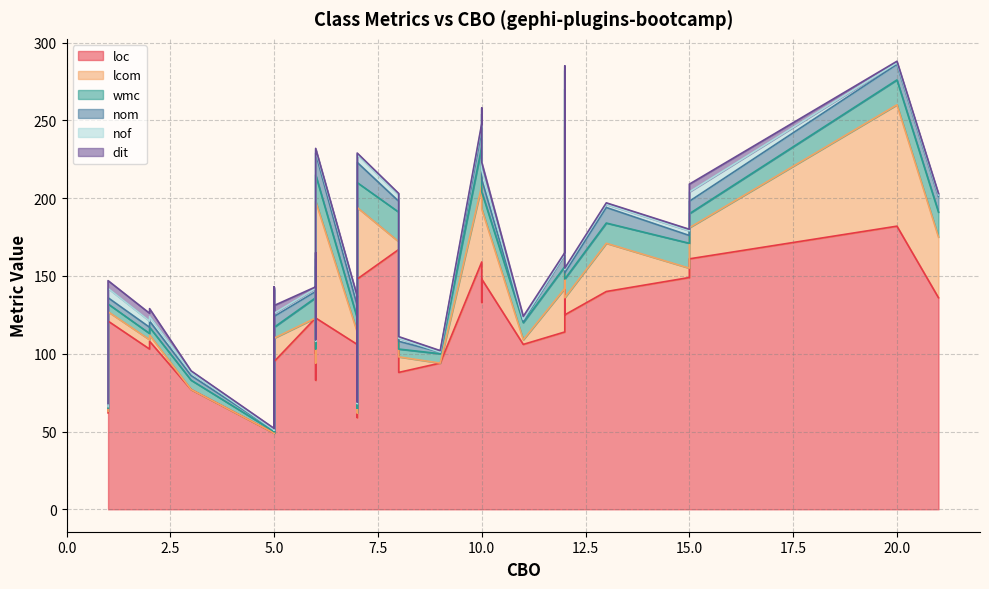

True or false: wmc has a value of 7 at 16.

False